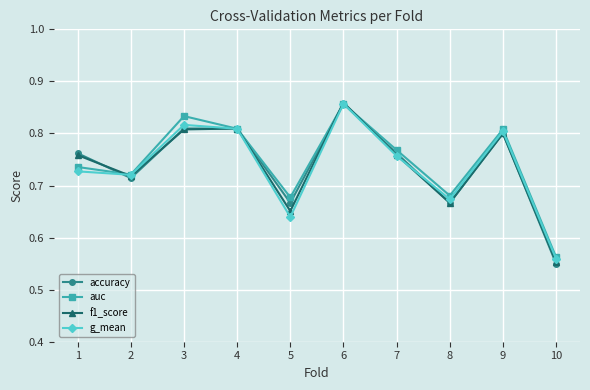

What is the sum of the accuracy values at 6 and 7?

1.6